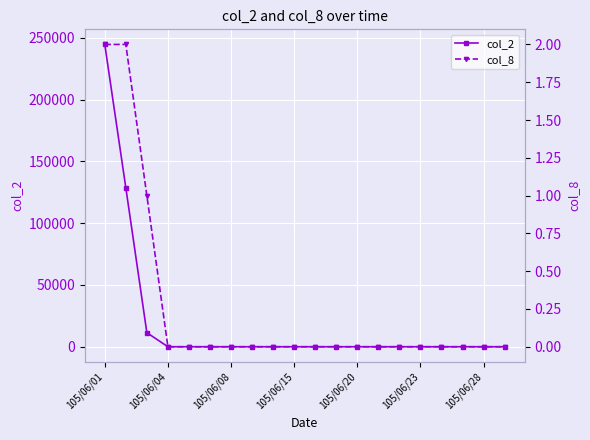

True or false: col_2 and col_8 intersect in this chart.

False